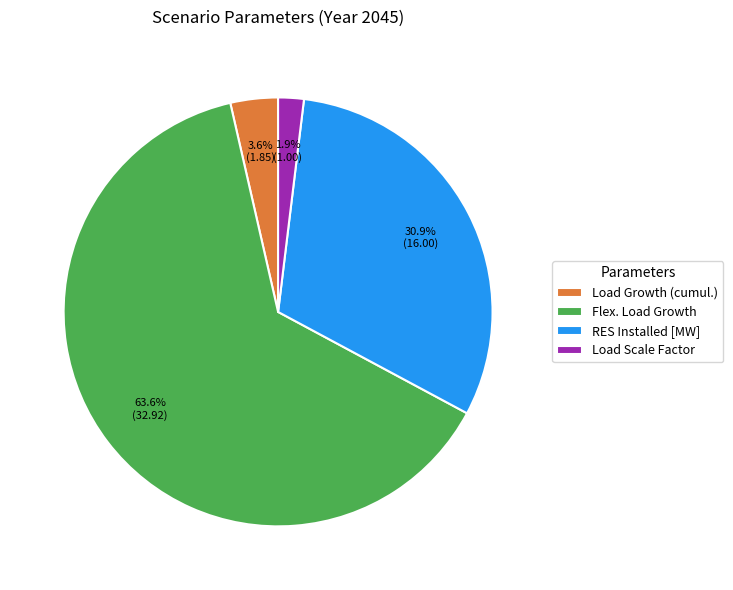

How many segments does this pie chart have?

4